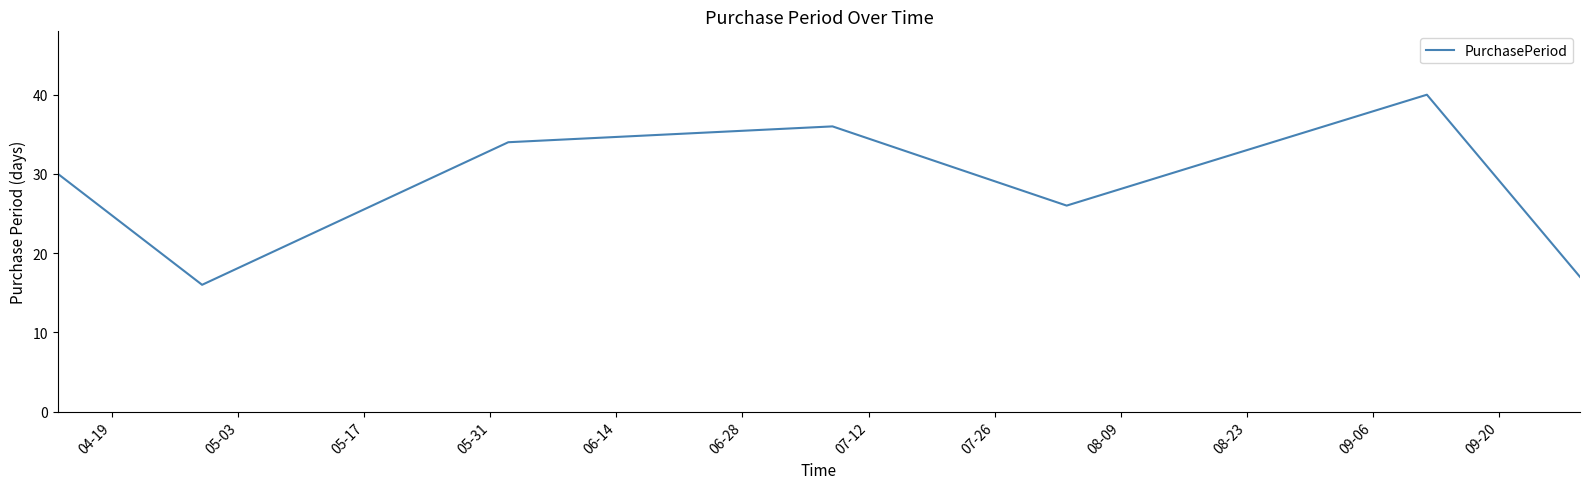

What is the greatest value displayed?

40